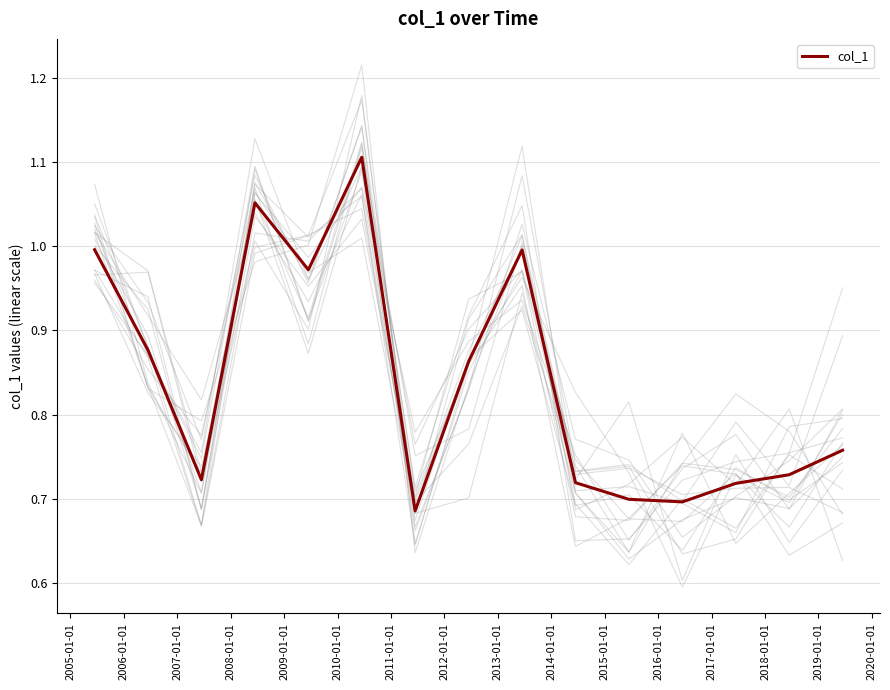

True or false: the data has more than 0 interior local peaks.

True